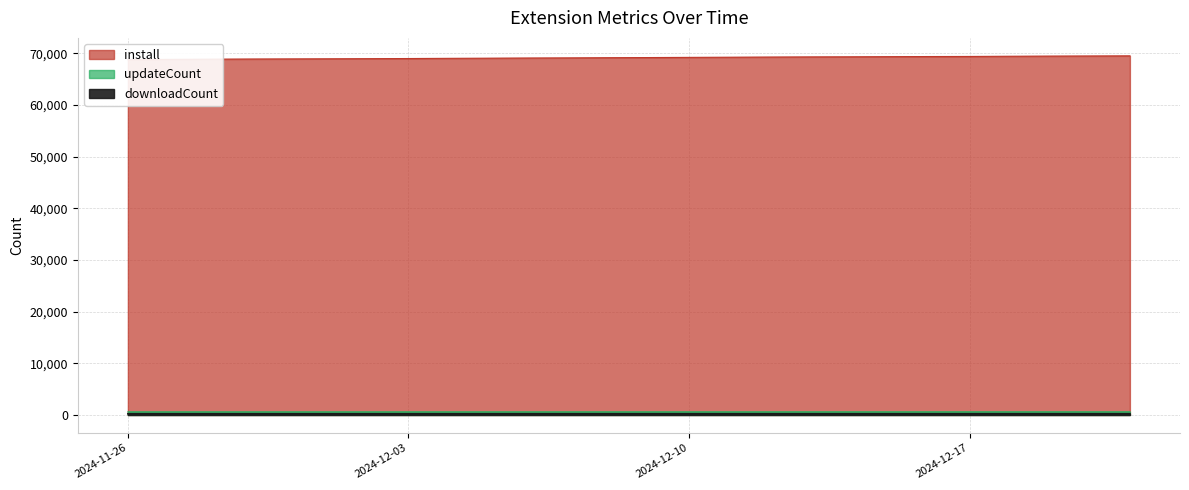

What position from the left is 2024-12-02?

7